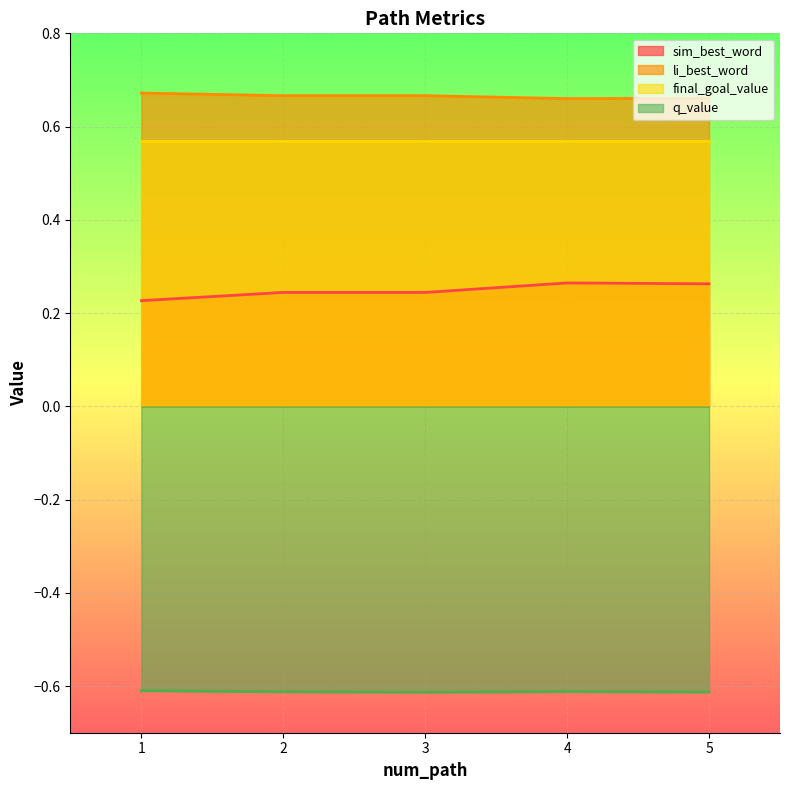

List the series in order of their peak value, lowest first.

q_value, sim_best_word, final_goal_value, li_best_word